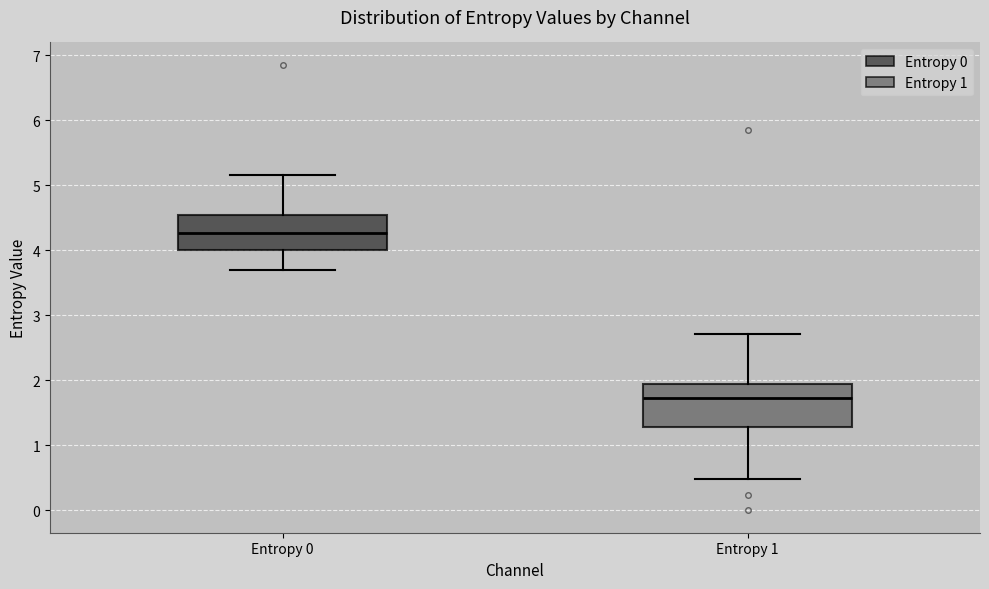

Reading left to right, transcribe this box plot: for each box, give where its median line is, the range the box spans, and where its two whiskers end, as read against the y-axis. The values are not printed on the chart, so give them approximately, as read against the axis.

Entropy 0: median 4.3, box 4.0 to 4.5, whiskers 3.7 to 5.2
Entropy 1: median 1.7, box 1.3 to 1.9, whiskers 0.5 to 2.7